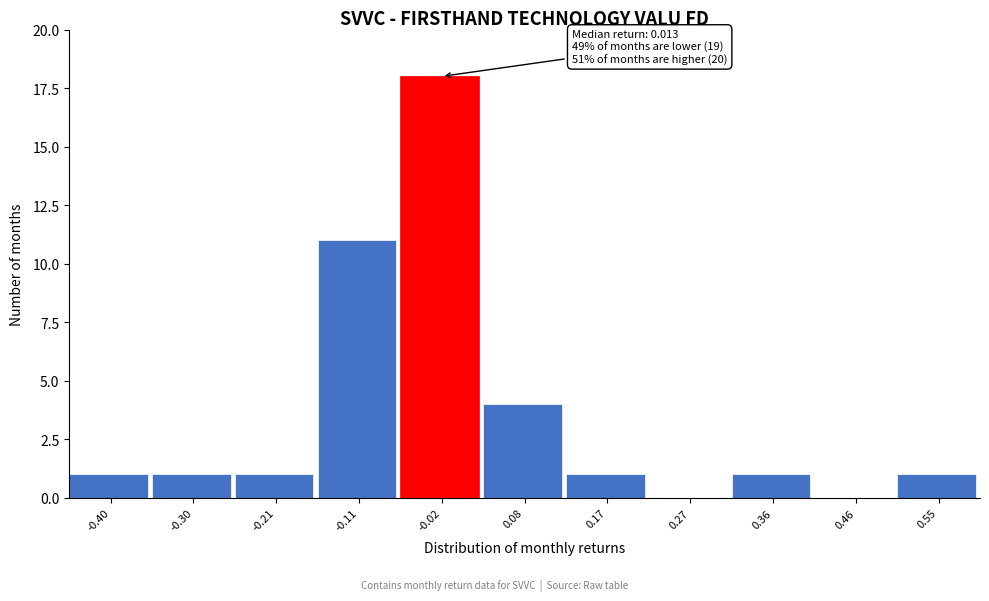

Reading left to right, what are all the values shown in this chart?

-0.40=1	-0.30=1	-0.21=1	-0.11=11	-0.02=18	0.08=4	0.17=1	0.27=0	0.36=1	0.46=0	0.55=1